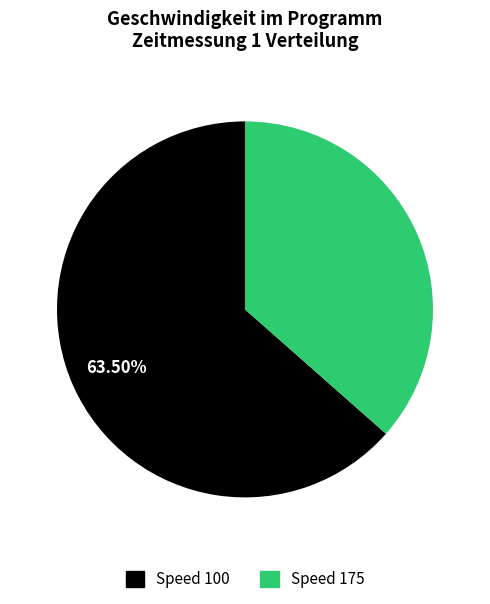

Do Speed 175 and Speed 100 together represent more than half of the pie?

Yes